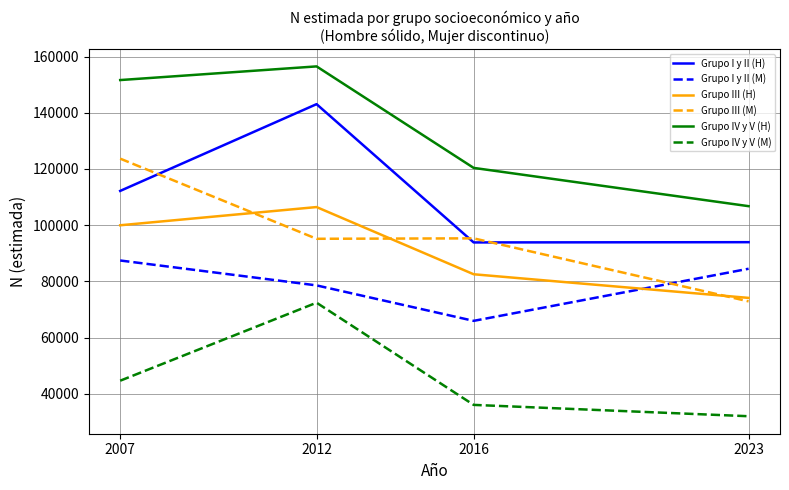

Does the chart display data point markers on the line(s)?

No